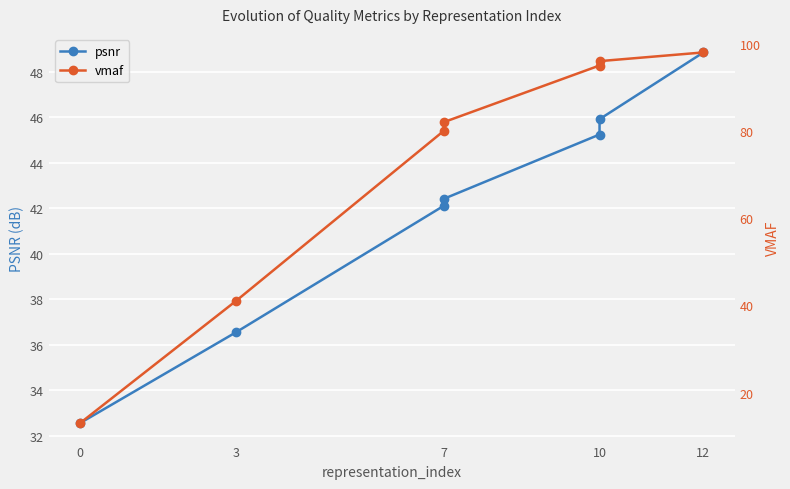

What is the lowest value of the psnr series?

32.6